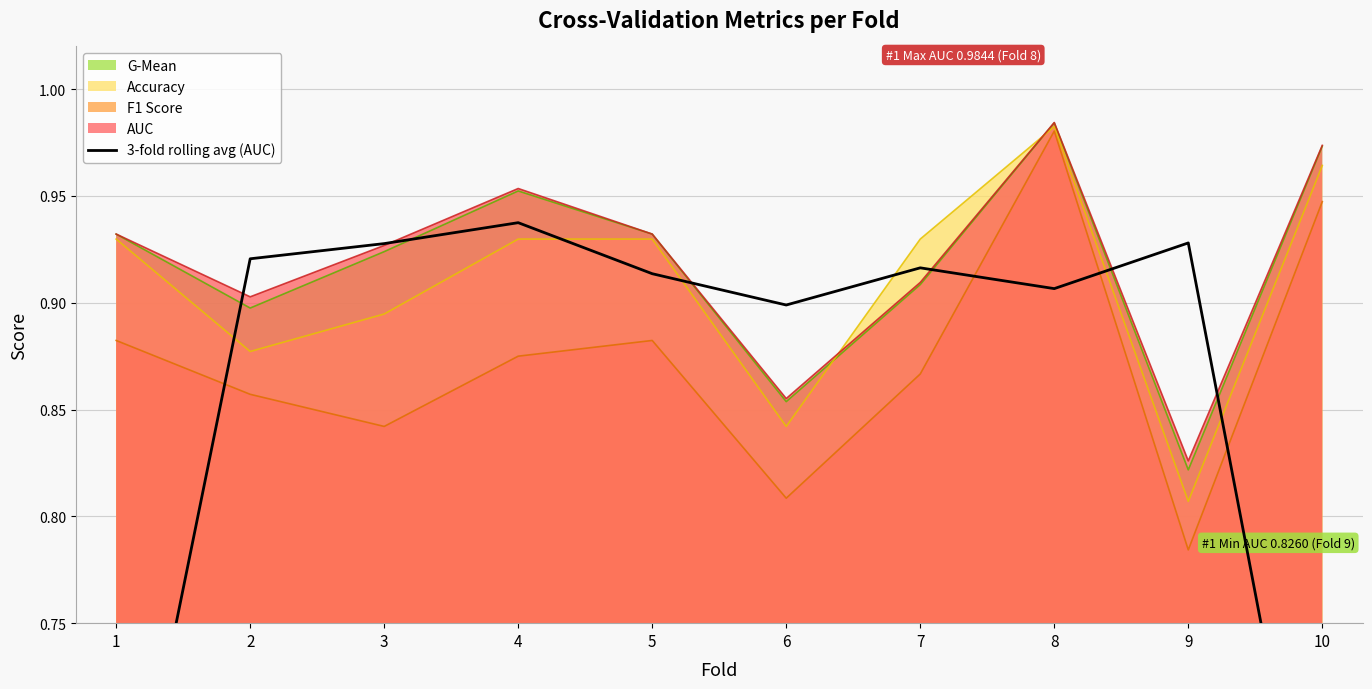

Which category has the lowest value in the AUC series?

9